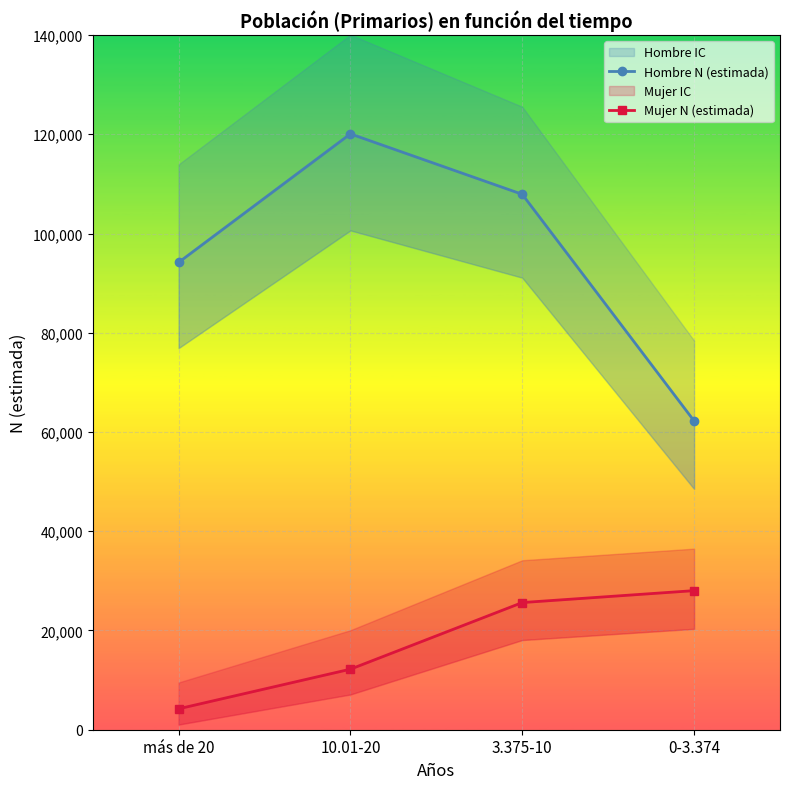

How many Mujer N (estimada) values are between 12200 and 28030?

3